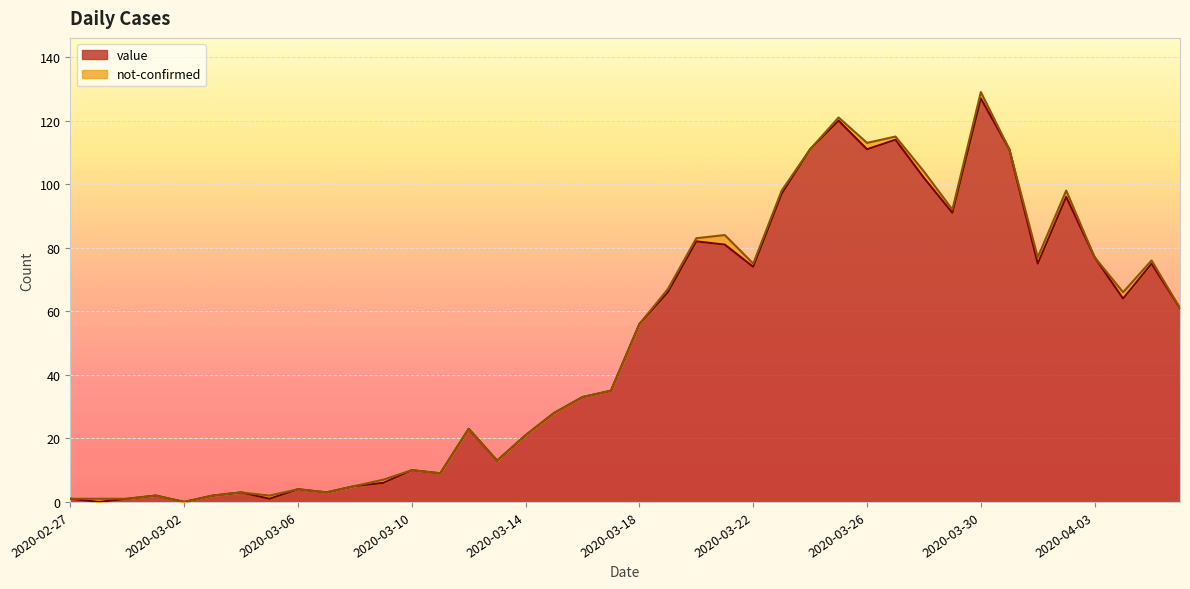

How many lines are shown in the chart?

2